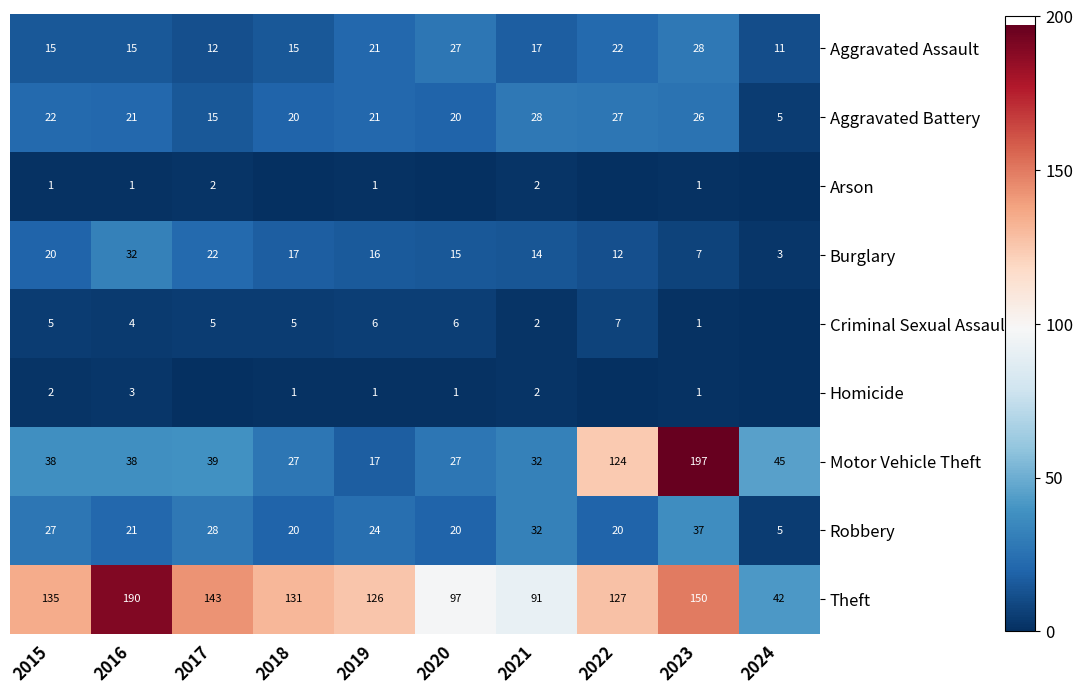

Count the number of categories in the chart.

10